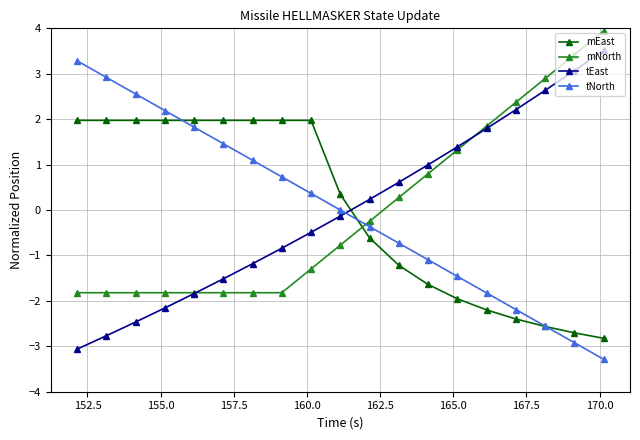

True or false: tNorth and mNorth intersect in this chart.

True